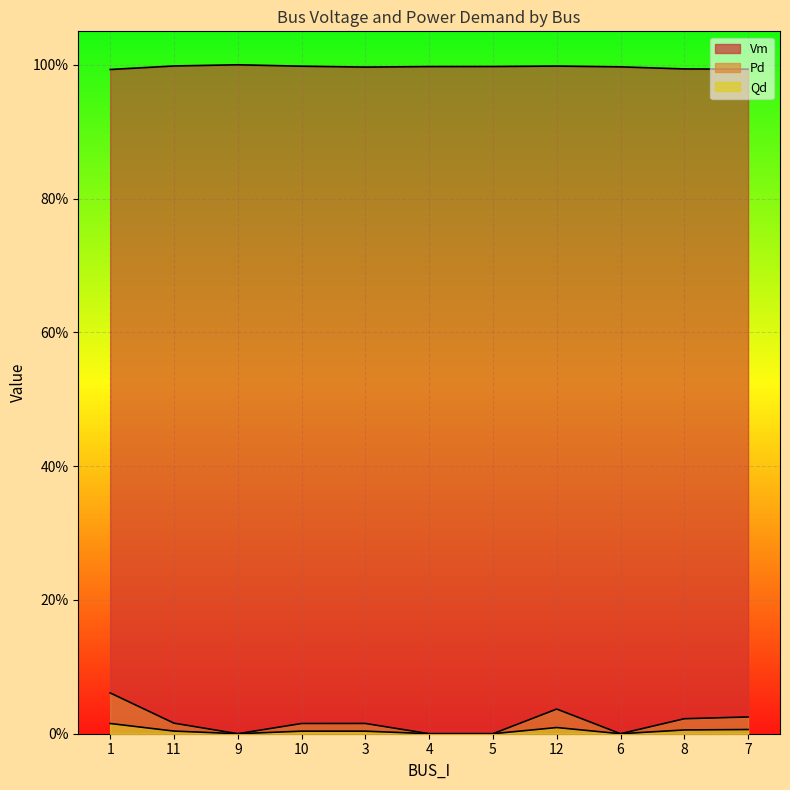

The Qd series shows 0.0 at 10. True or false?

False